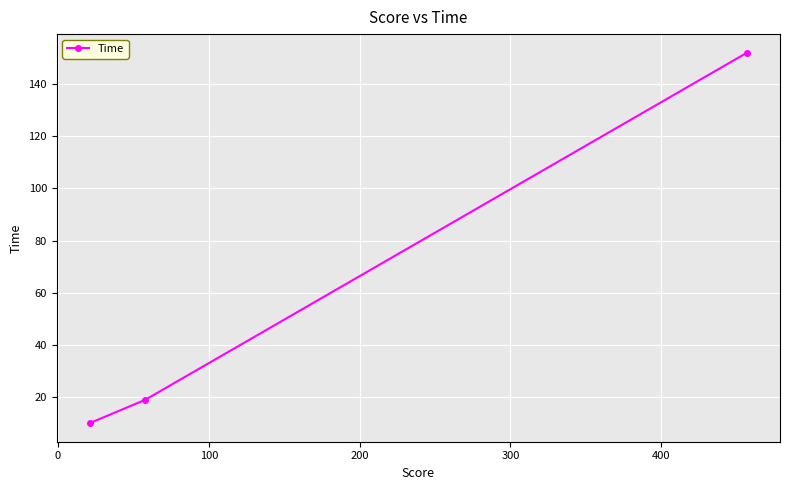

What is the difference between the maximum and minimum values?

142